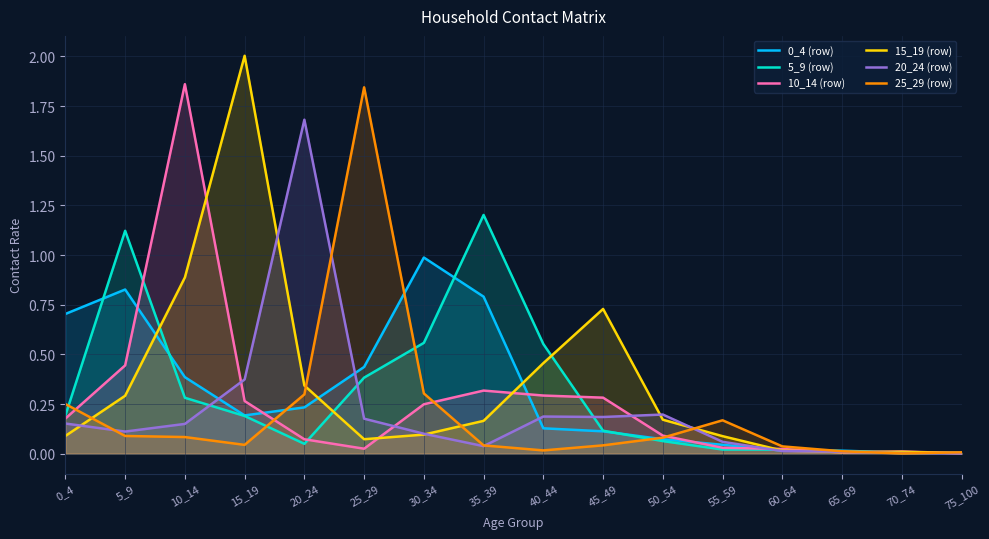

What is the average value of the 0_4 (row) series?

0.3